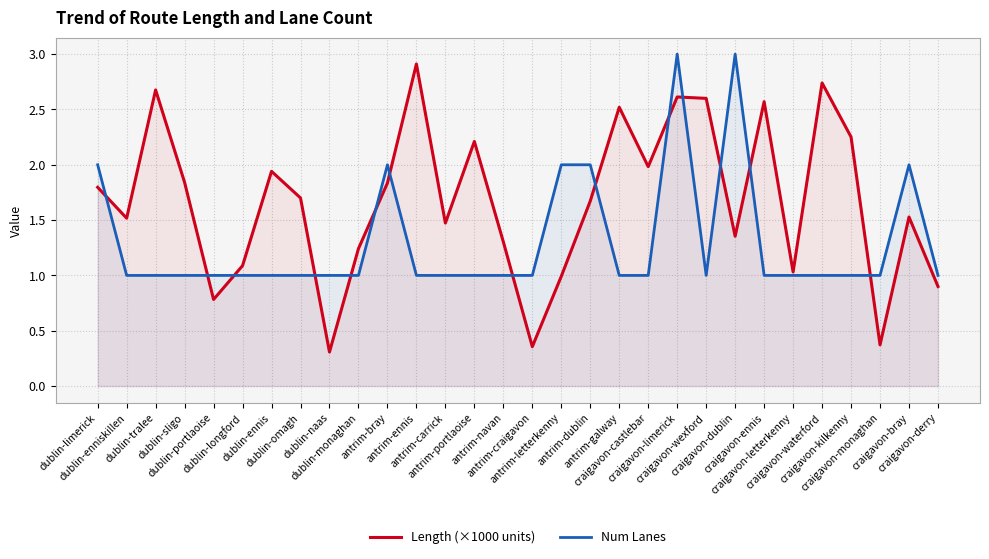

Does the chart display data point markers on the line(s)?

No